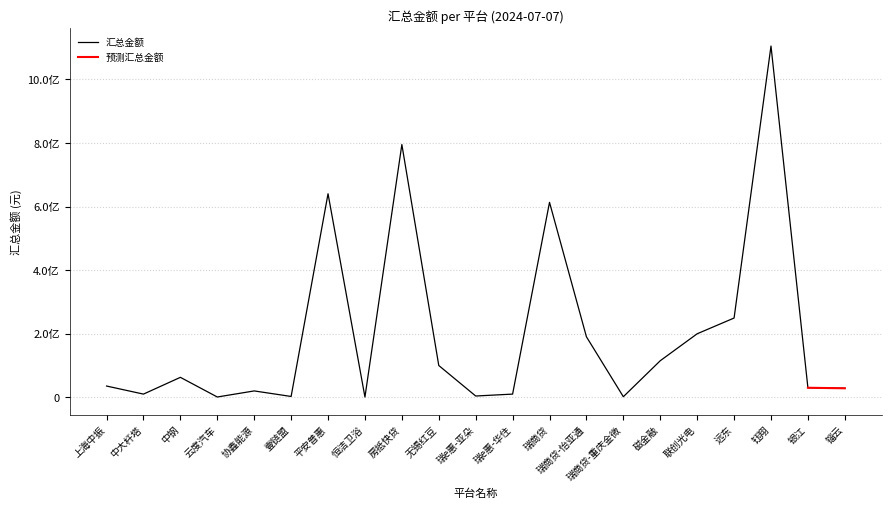

What is the difference between the values at 锱云 and 瑞商贷-怡亚通?

162026778.5